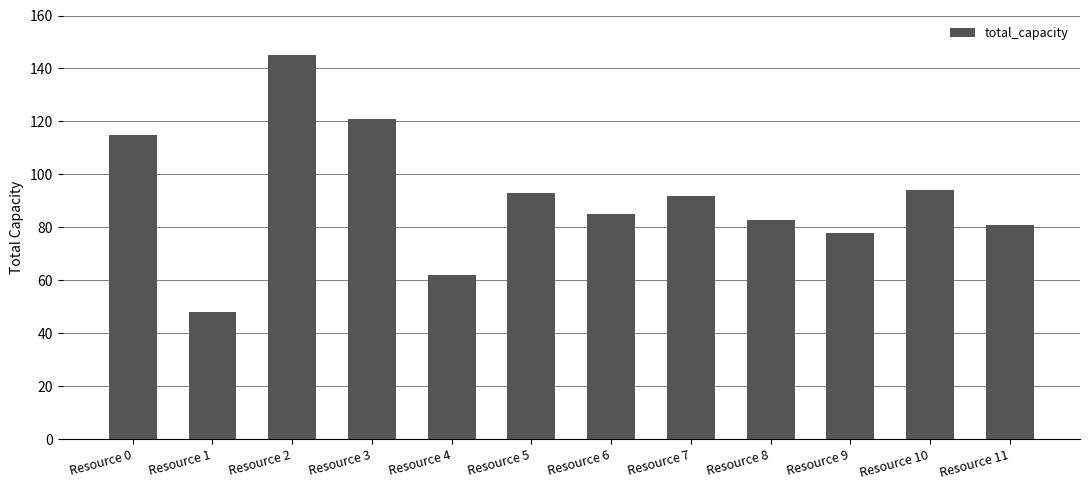

What is the minimum value shown in the chart?

48